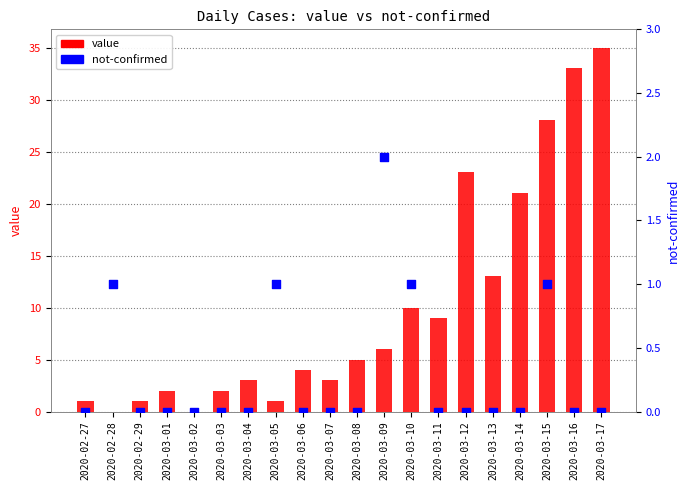

At which category is the sum across all series the highest?

2020-03-17